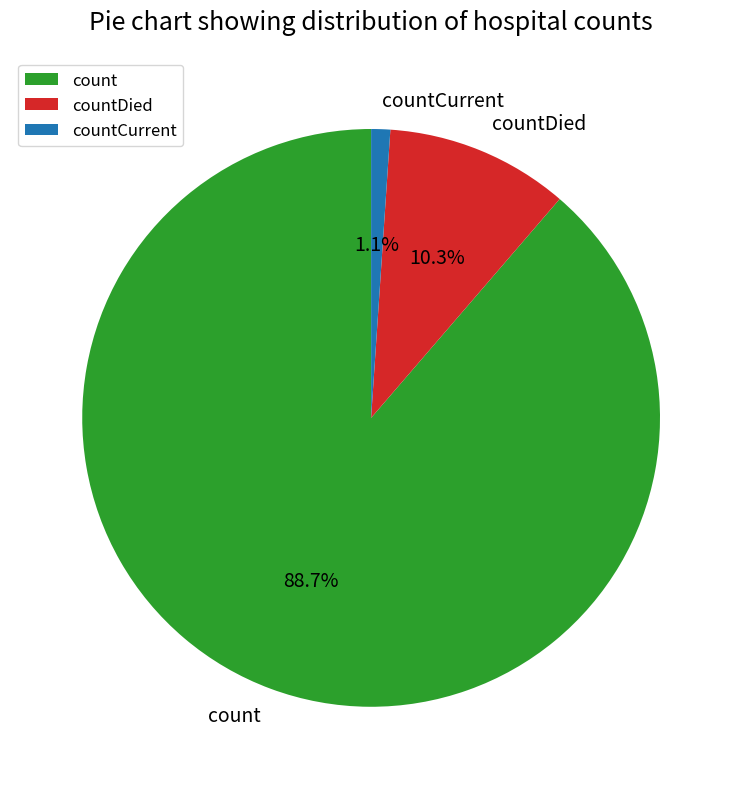

How many slices are in this pie chart?

3